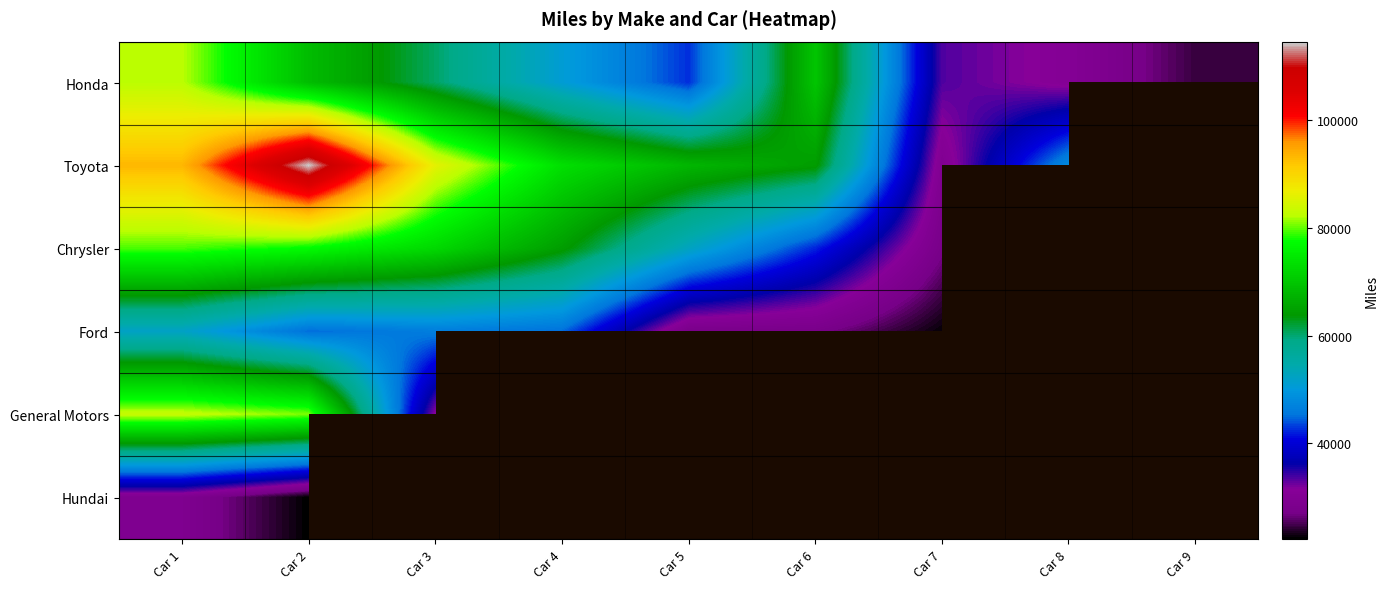

Count the number of categories in the chart.

9